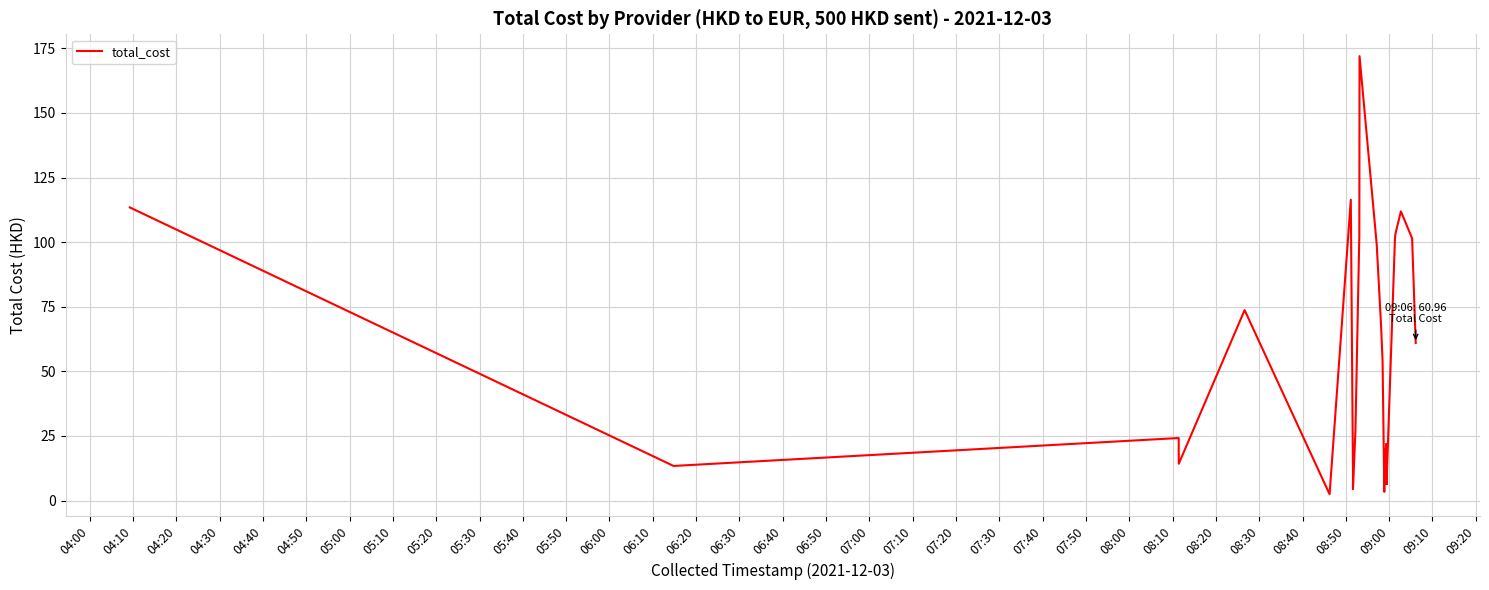

What position from the left is 06:20?

15